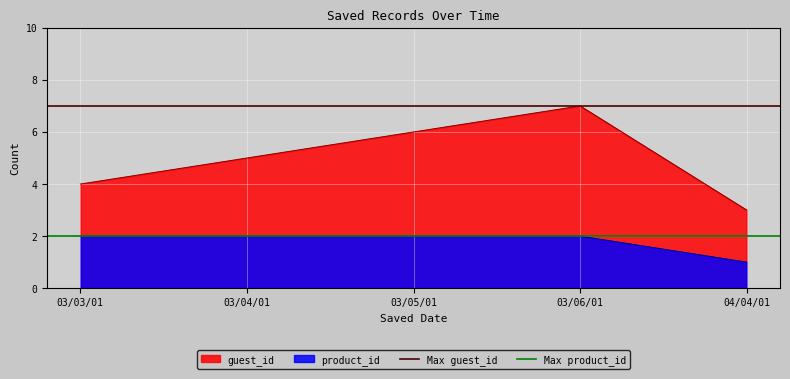

True or false: product_id and guest_id cross at least once.

False